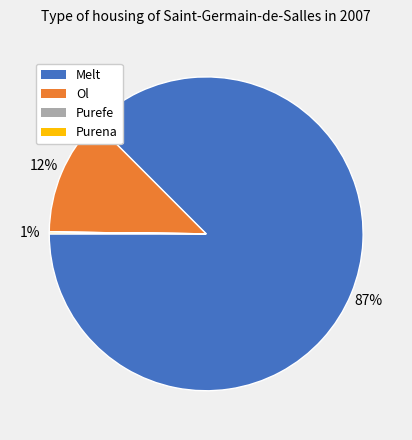

Which category has the smallest portion of the pie?

pureFe